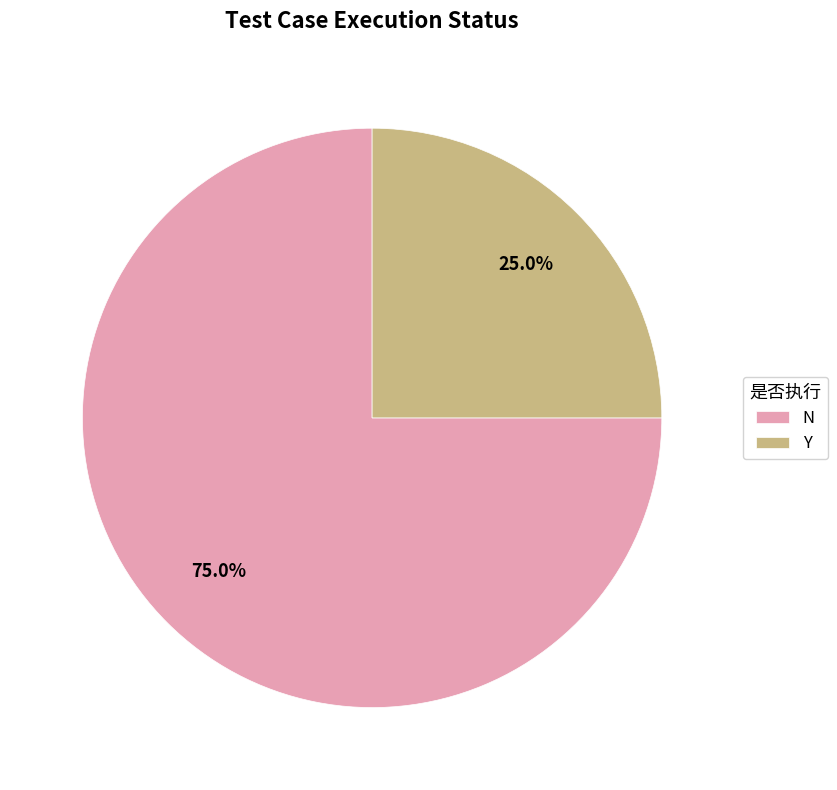

Is it true that Y is 25% of the pie?

True